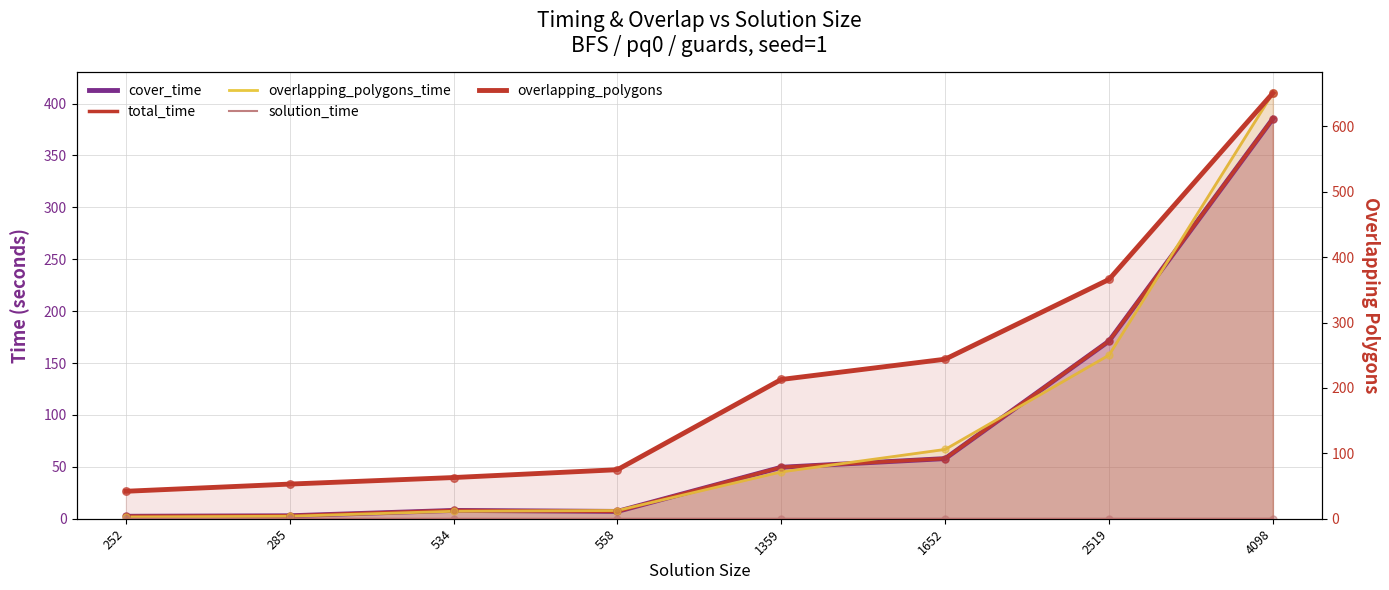

At how many categories does at least one series exceed 64?

5